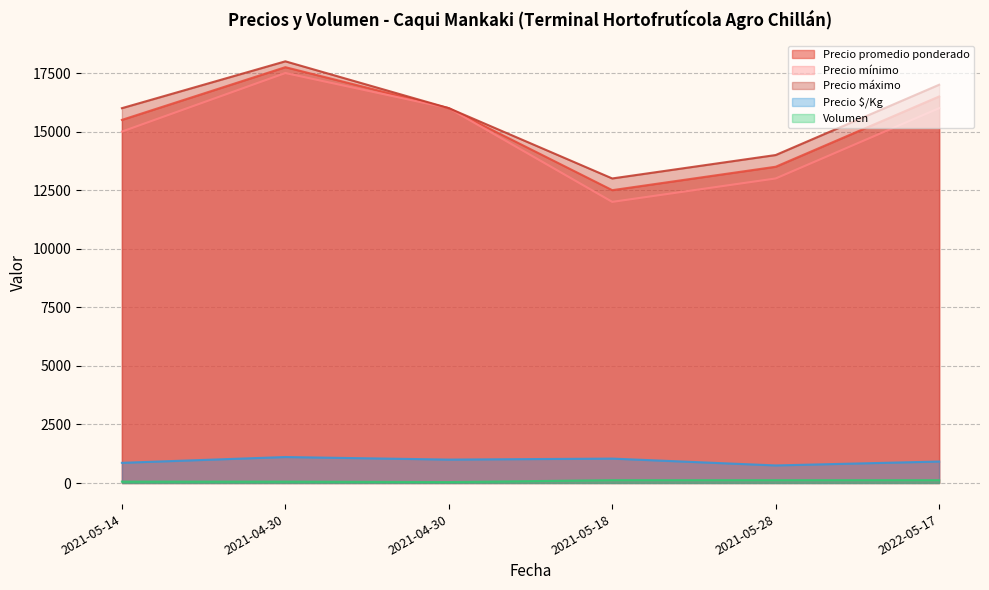

What is the total value across all series at 2021-04-30?

54419